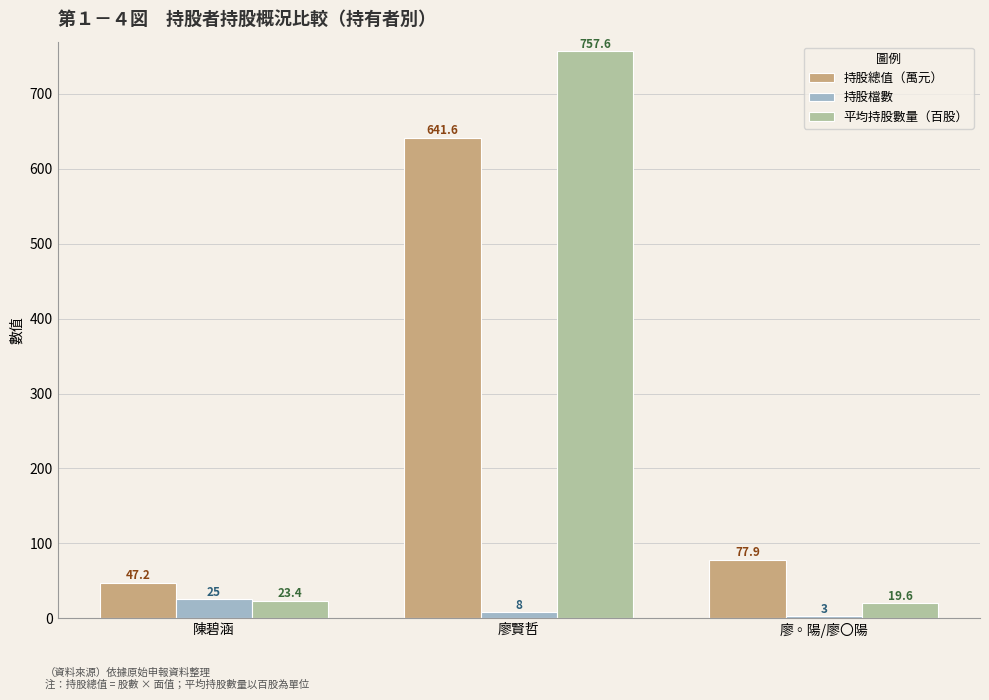

What is the label of the 1st bar from the right?

廖◦陽/廖〇陽